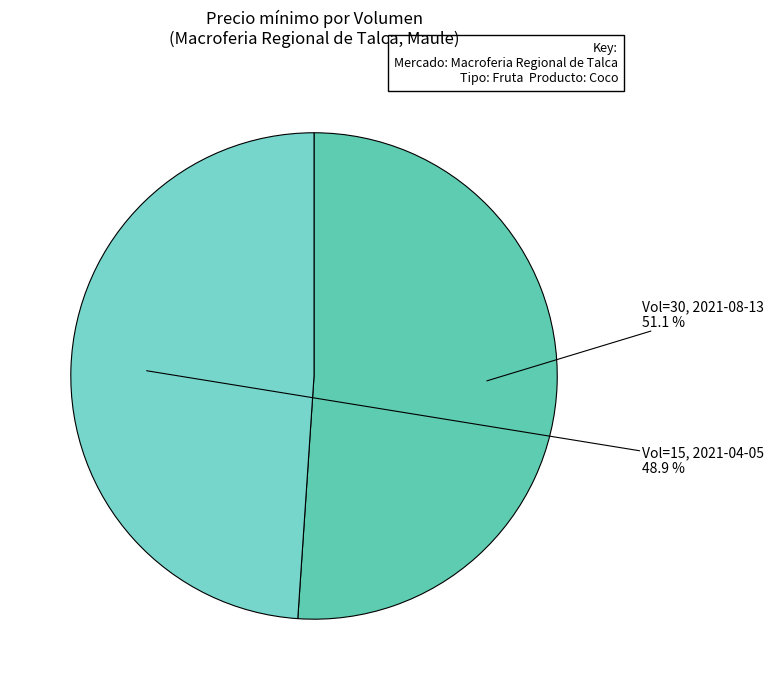

Which has a higher value, Vol=30, 2021-08-13 or Vol=15, 2021-04-05?

Vol=30, 2021-08-13